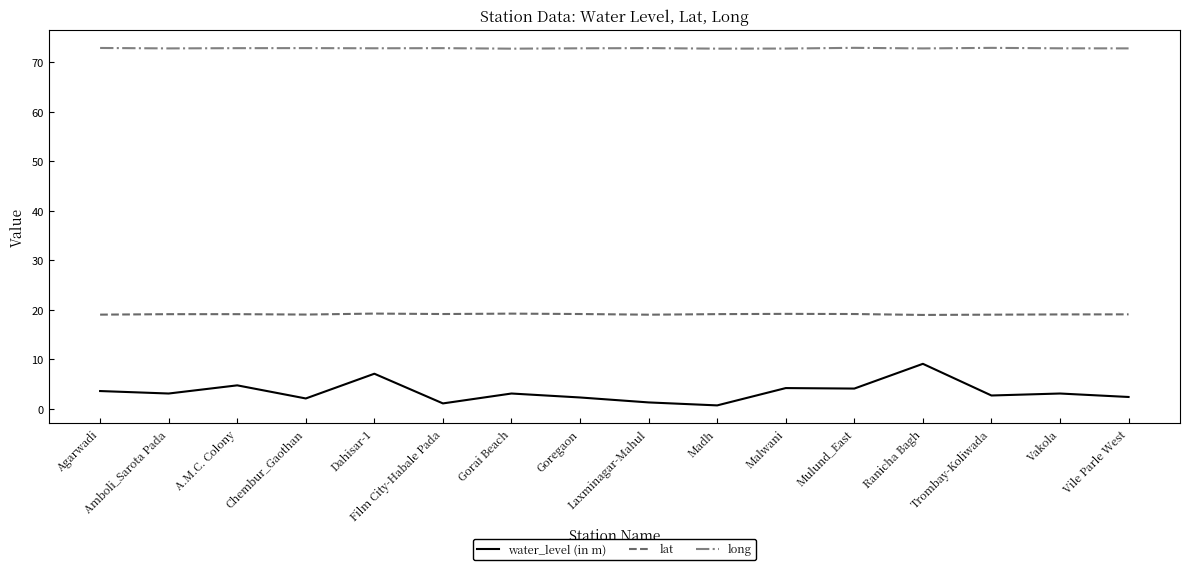

Which series has the largest range (max minus min)?

water_level (in m)